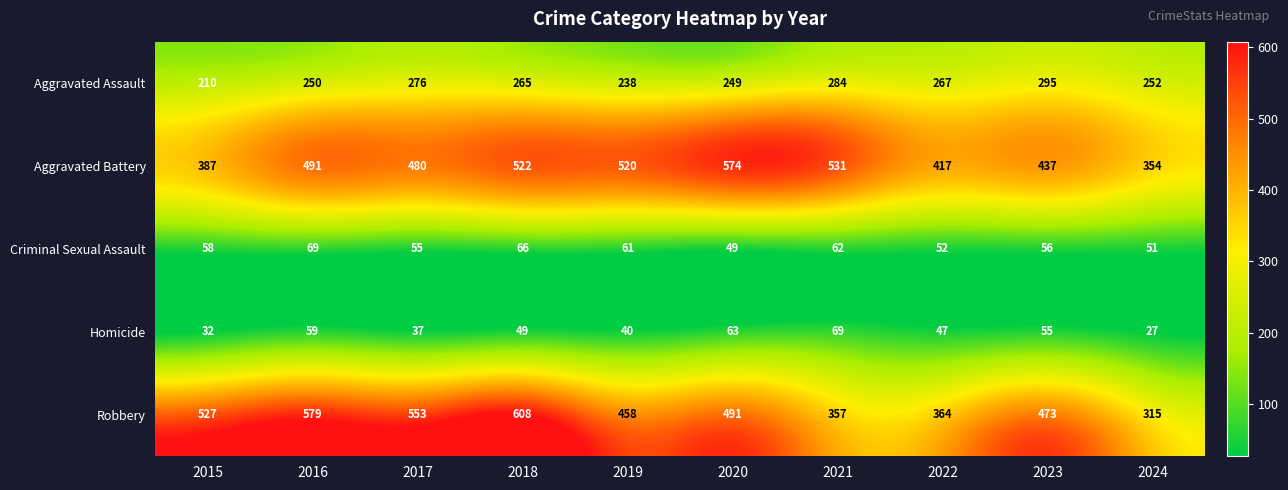

True or false: Aggravated Battery has a value of 354 at 2024.

True